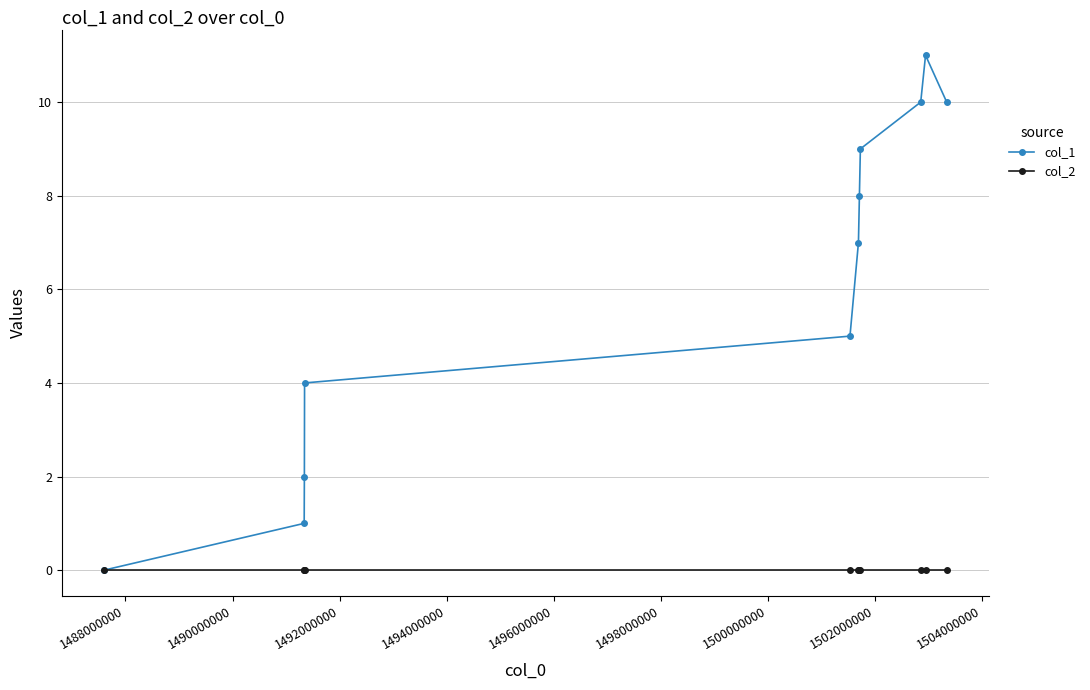

True or false: col_1 has more than 2 interior local peaks.

False